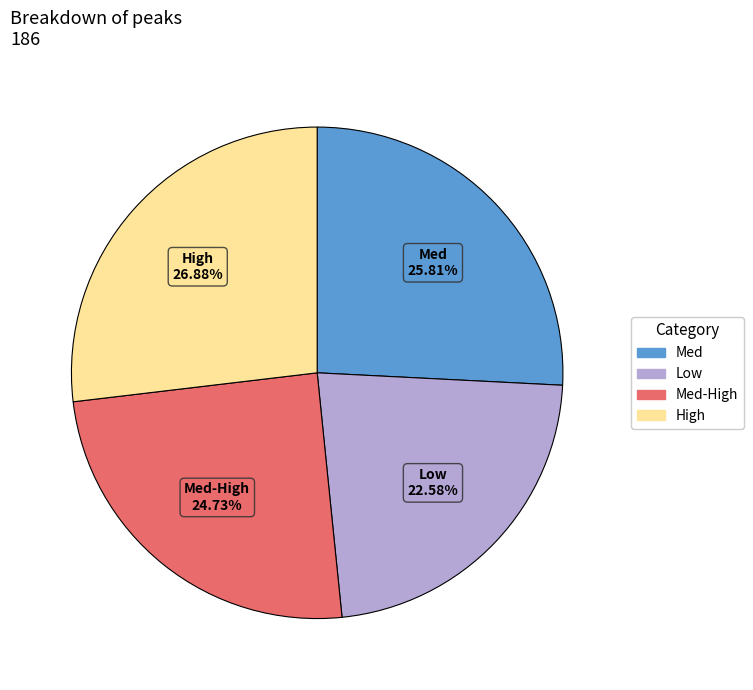

Is there a majority slice in this chart?

No